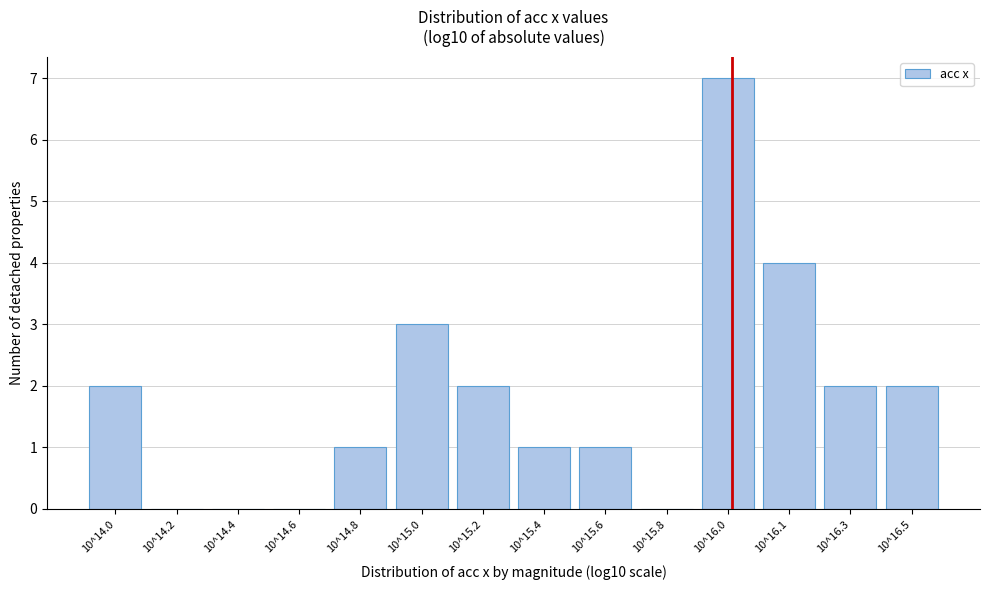

Reading left to right, what are all the values shown in this chart?

10^14.0=2	10^14.2=0	10^14.4=0	10^14.6=0	10^14.8=1	10^15.0=3	10^15.2=2	10^15.4=1	10^15.6=1	10^15.8=0	10^16.0=7	10^16.1=4	10^16.3=2	10^16.5=2